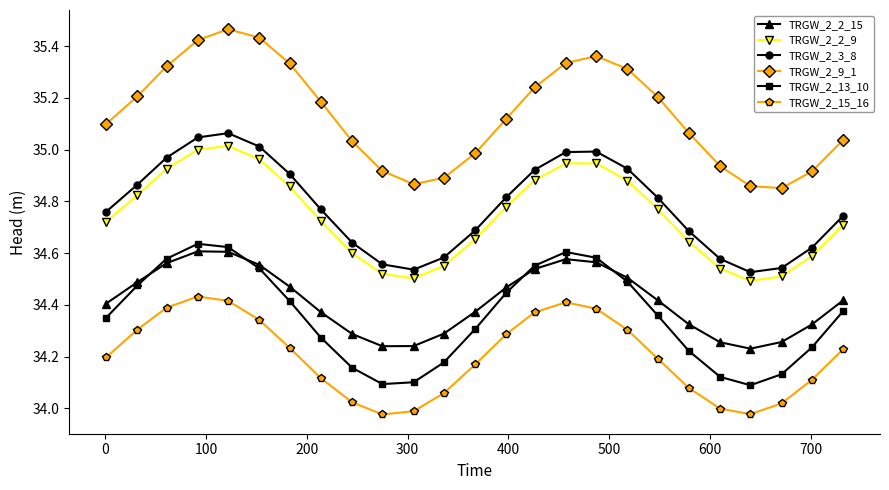

Which series has the largest total across all categories?

TRGW_2_9_1